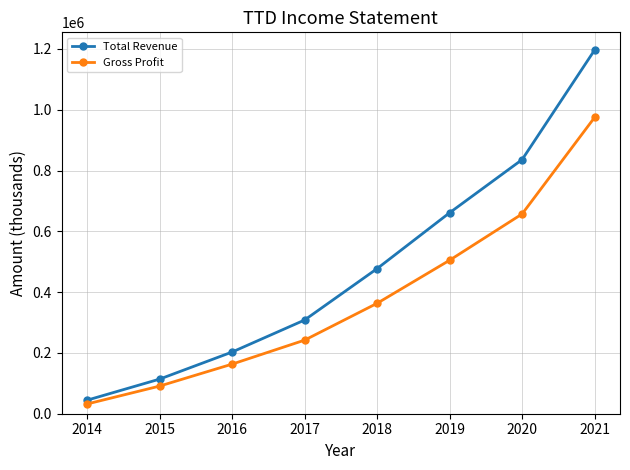

How many lines are shown in the chart?

2